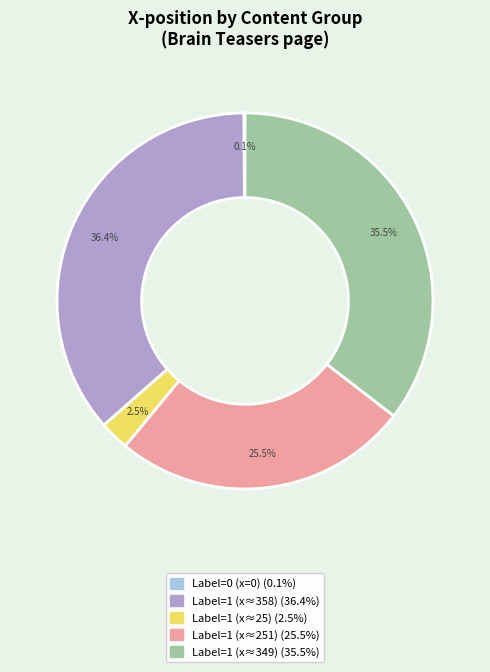

Is there a majority slice in this chart?

No